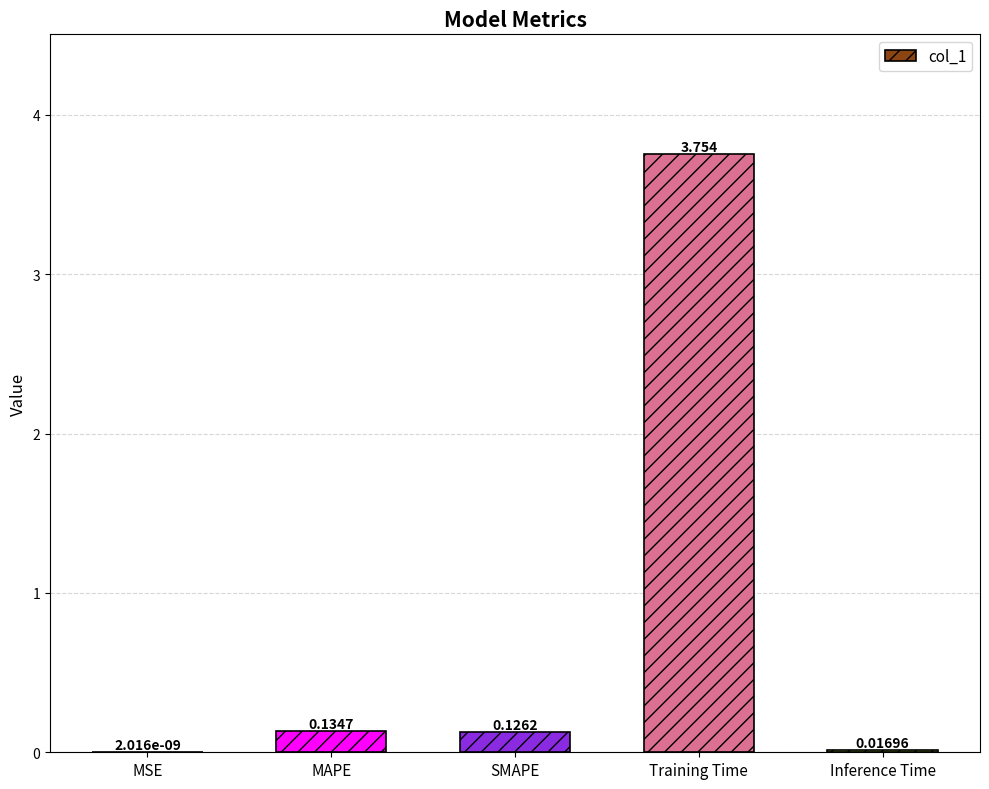

How many series are shown in this chart?

1